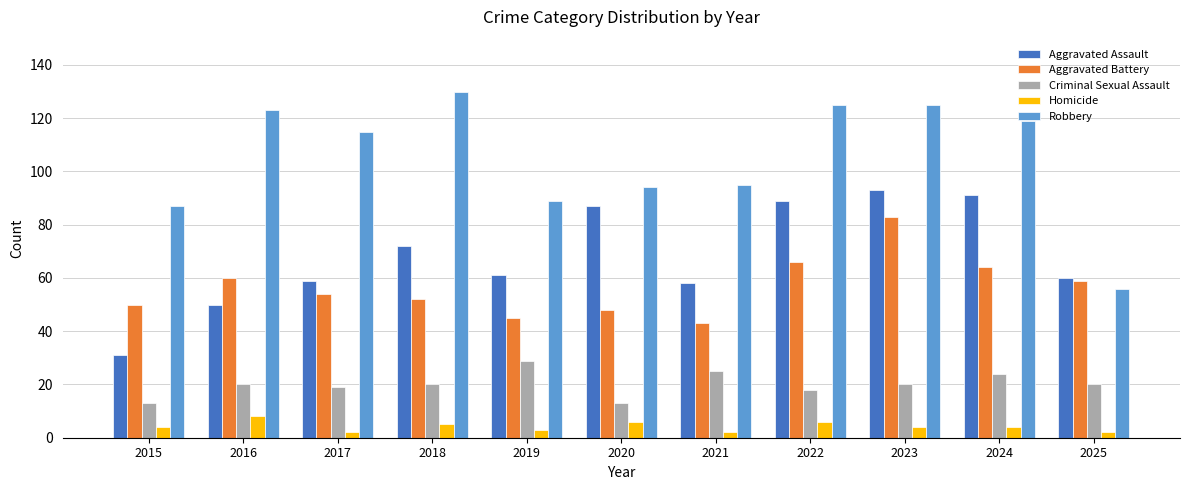

What is the difference between the Homicide values at 2015 and 2018?

1